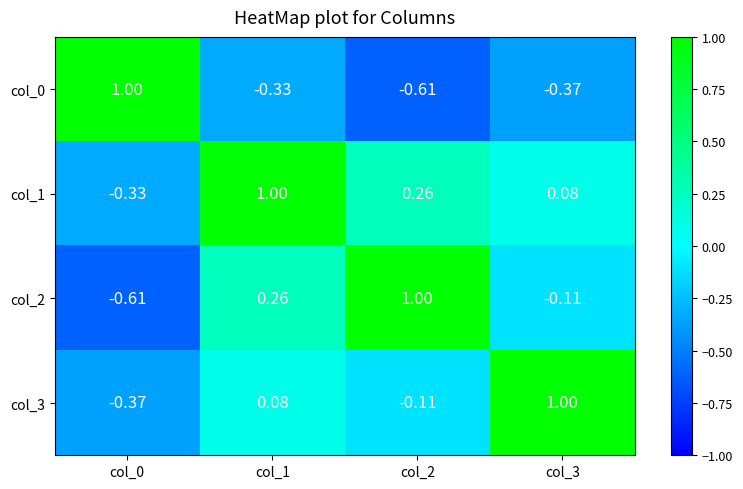

Is the value of col_1 at col_2 greater than the value of col_0 at col_2?

Yes